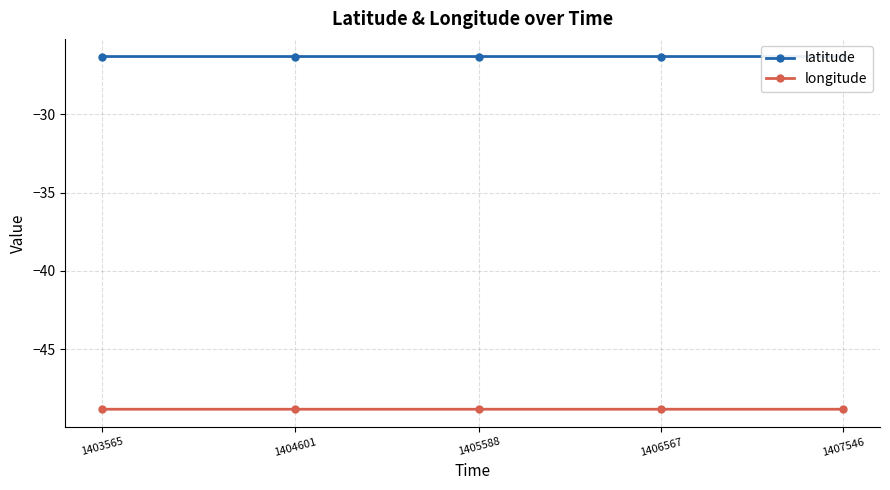

What is the difference between the highest and lowest values at 1407546?

22.6